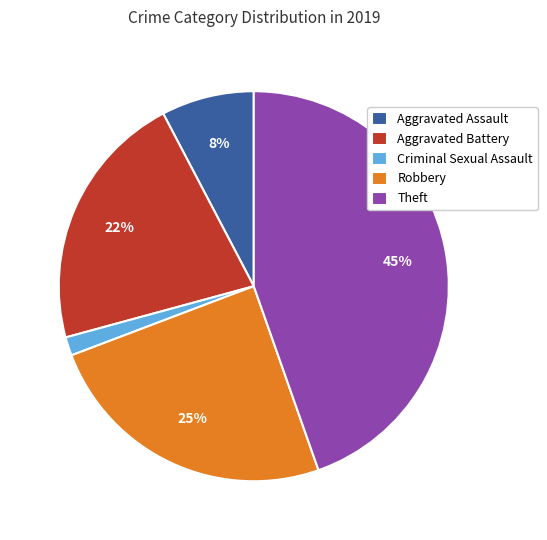

Is there any slice that represents more than half of the pie?

No